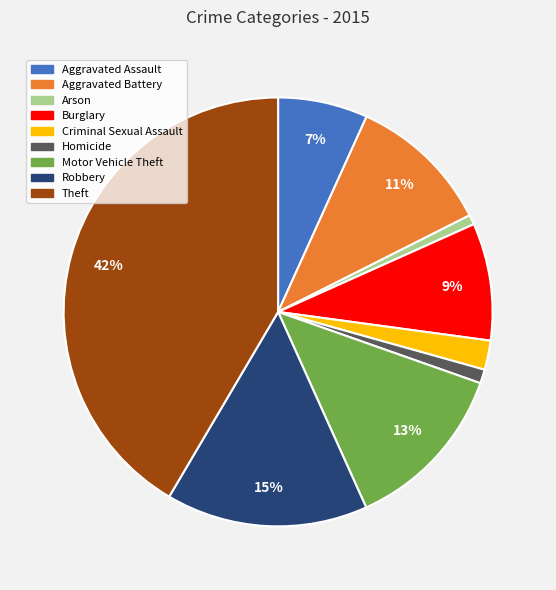

Does Homicide account for over 50% of the chart?

No